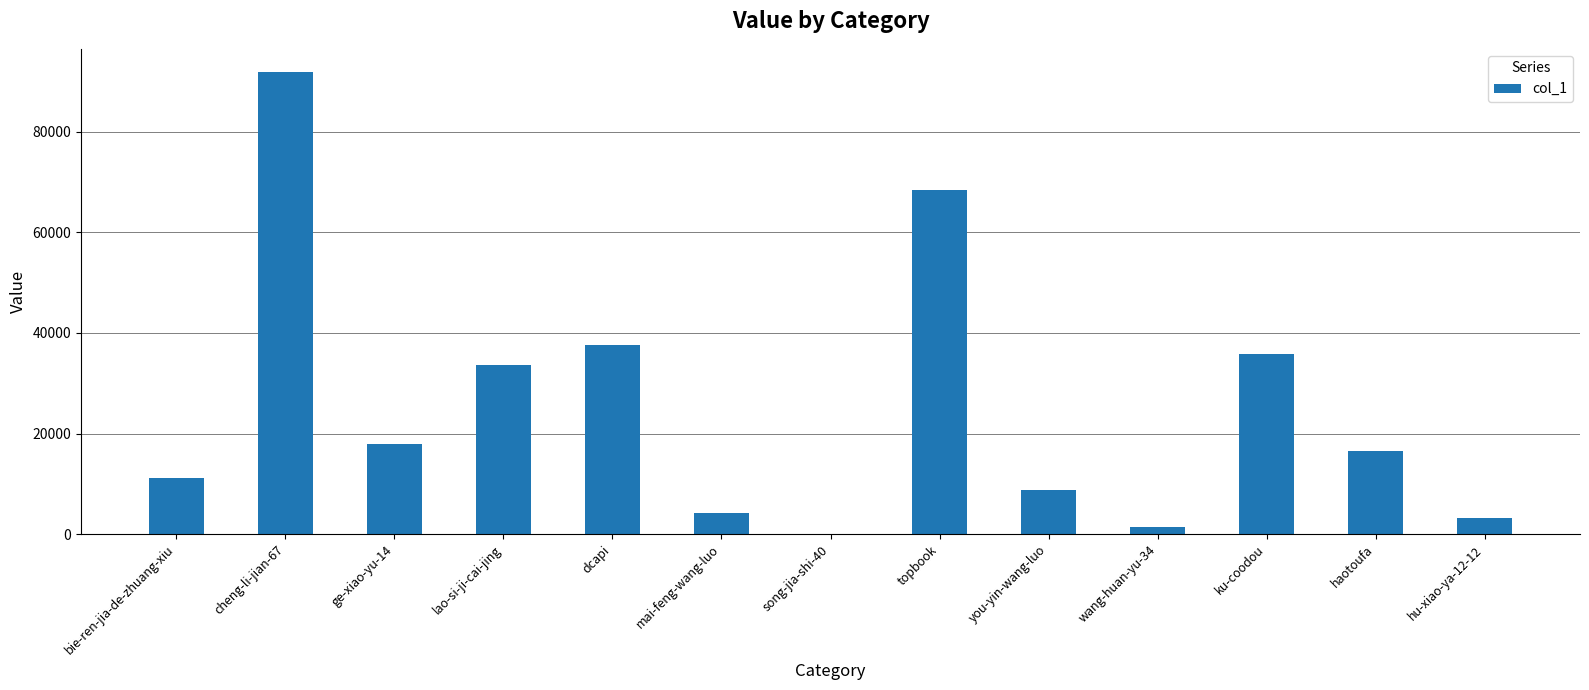

At which label is the value closest to 45972?

dcapi